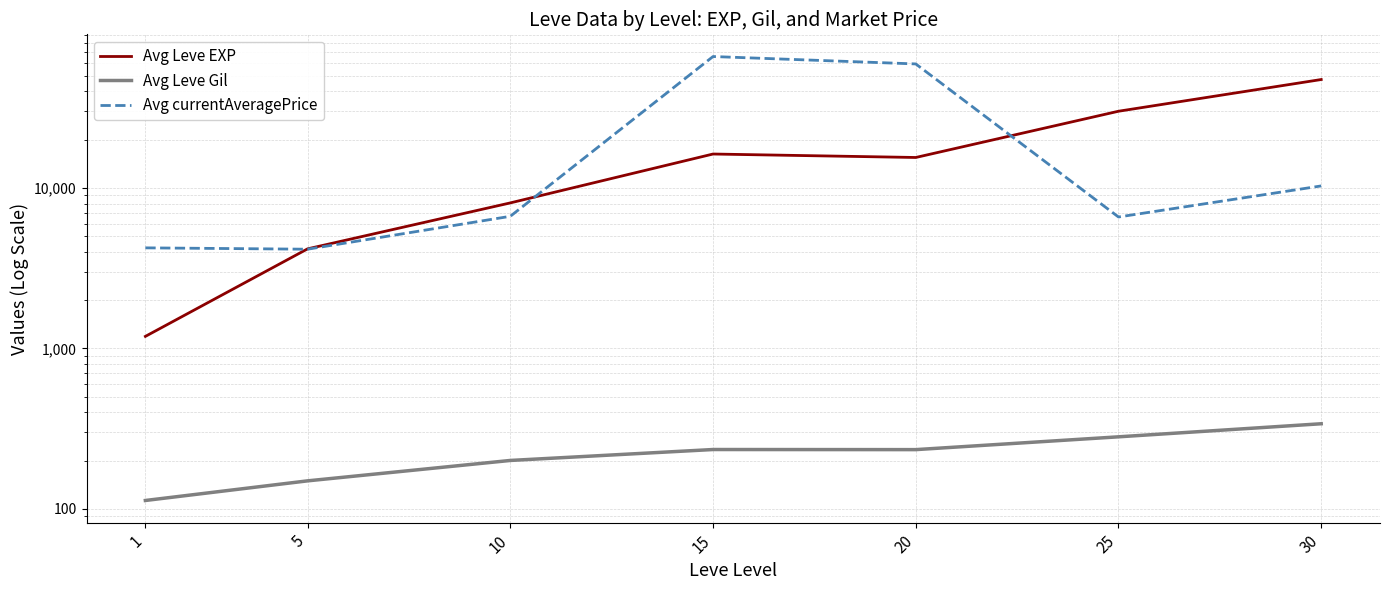

What is the maximum value shown in the chart?

66034.8